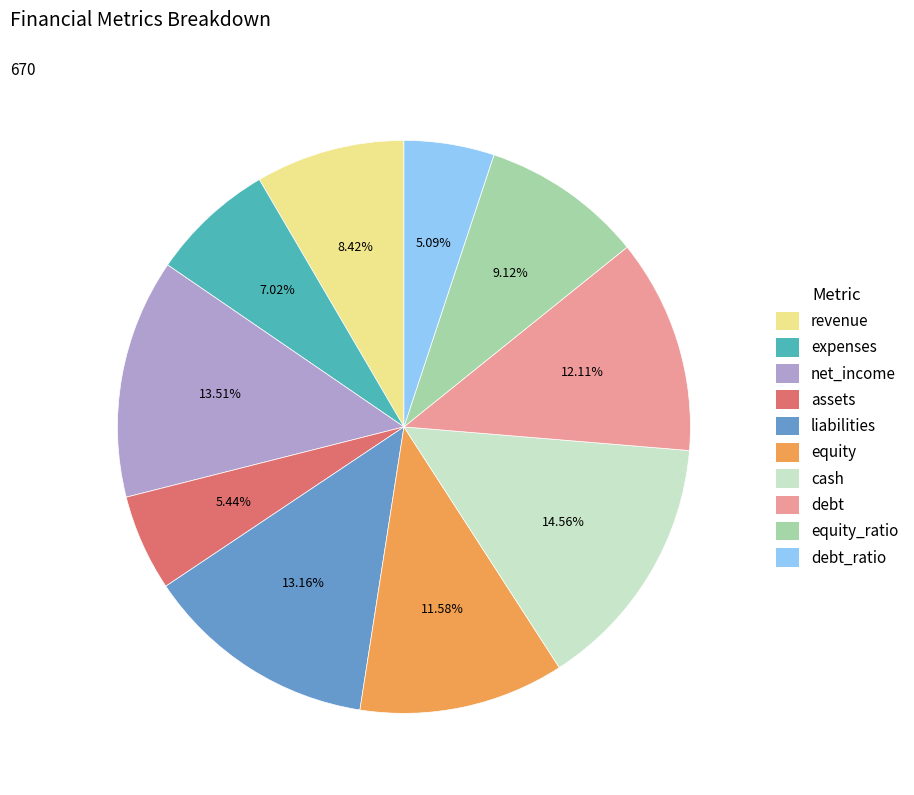

Does equity account for over 50% of the chart?

No